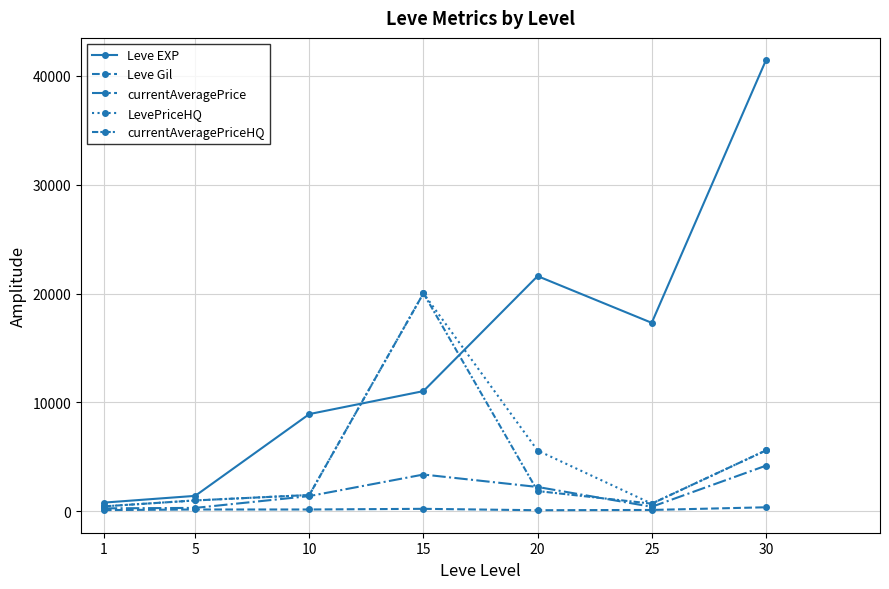

How many series are shown in this chart?

5